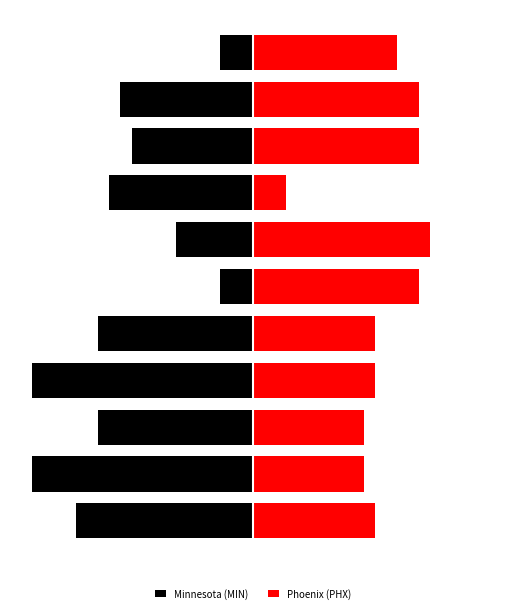

What is the sum of all Minnesota (MIN) values?

-133